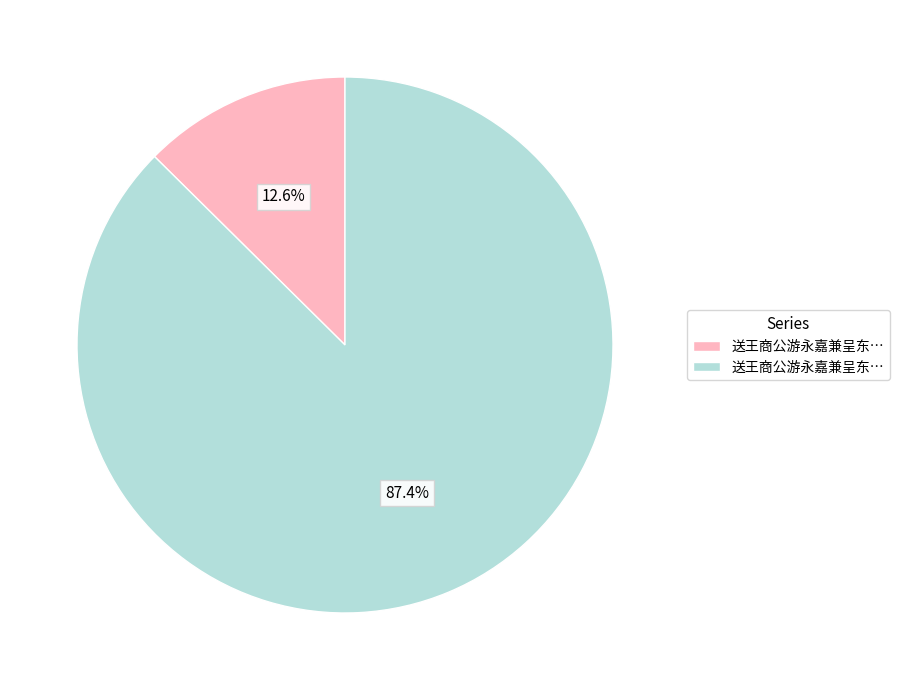

Does any single category account for the majority?

Yes